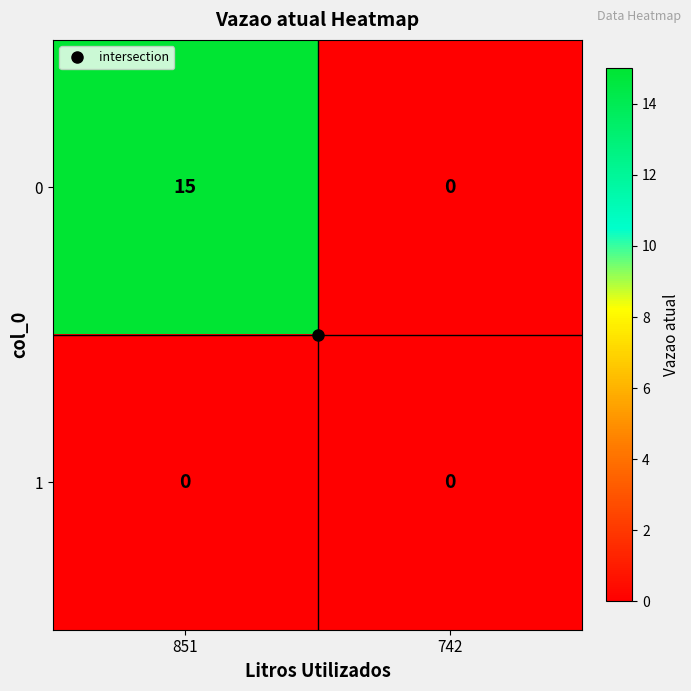

List the series in order of their overall mean, highest first.

0, 1